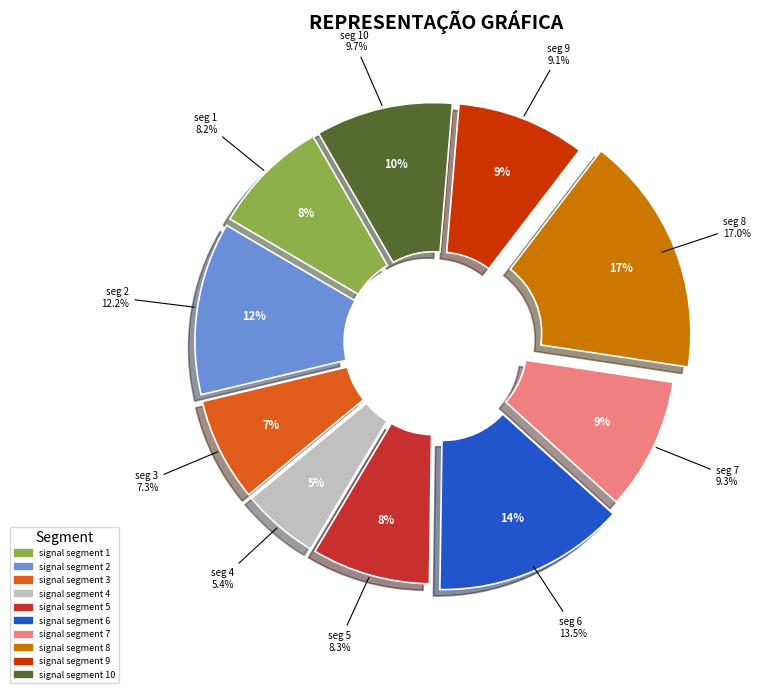

How many slices are in this pie chart?

10